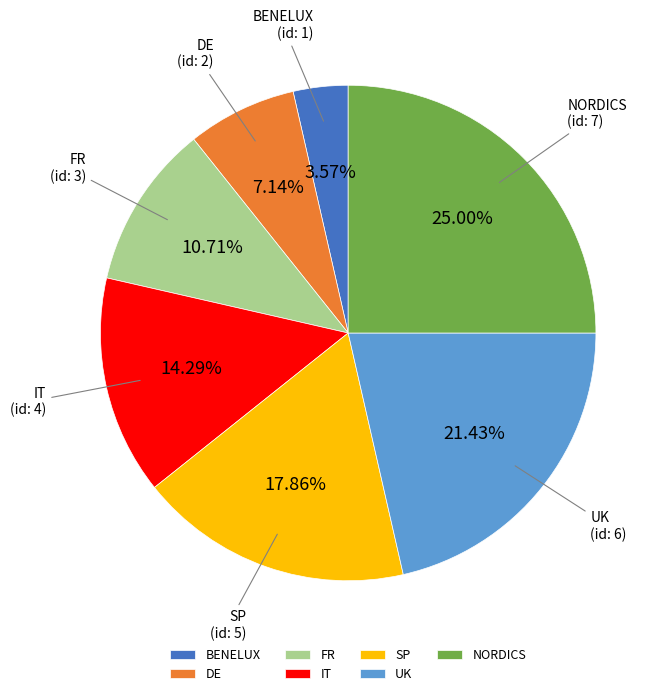

Rank the categories by value from highest to lowest.

NORDICS, UK, SP, IT, FR, DE, BENELUX